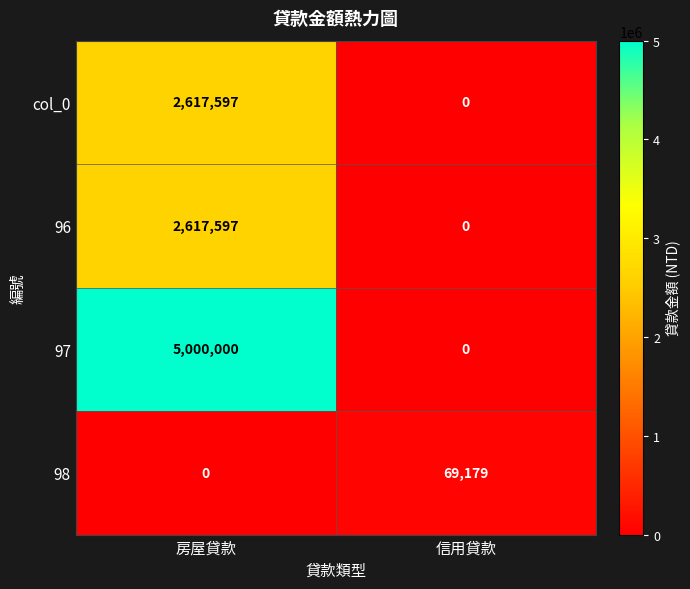

Which series has the largest total across all categories?

97